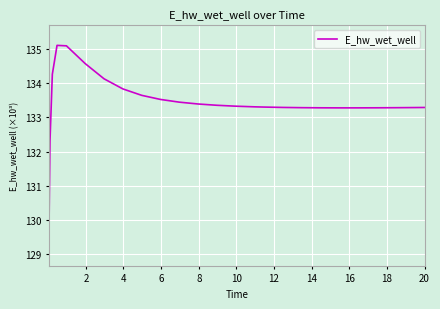

What is the smallest value displayed?

129.2